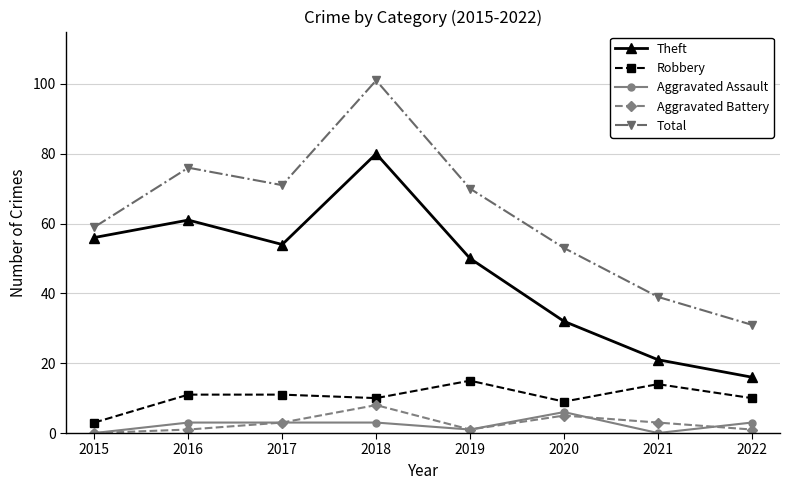

What is the value of the Aggravated Battery point at the 7th from the left?

3